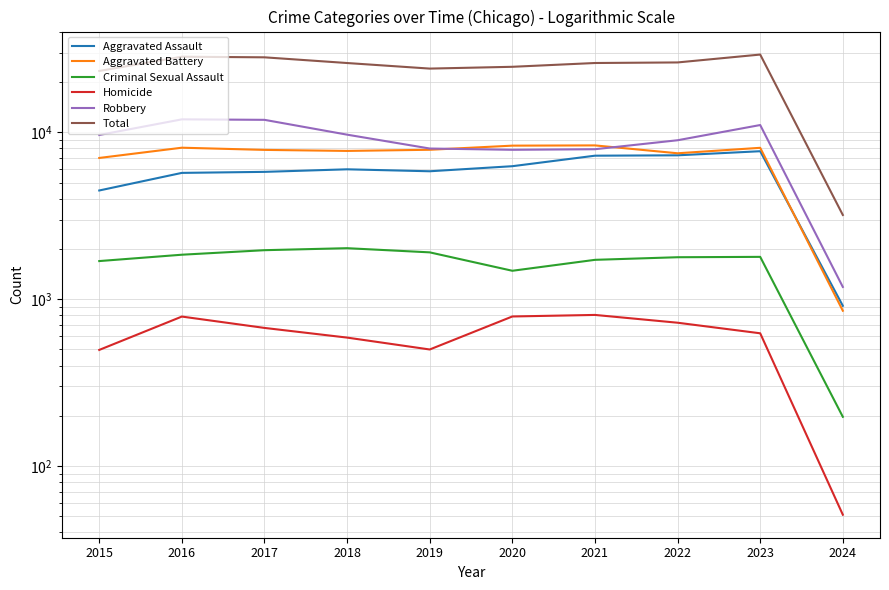

What is the average value of the Robbery series?

8813